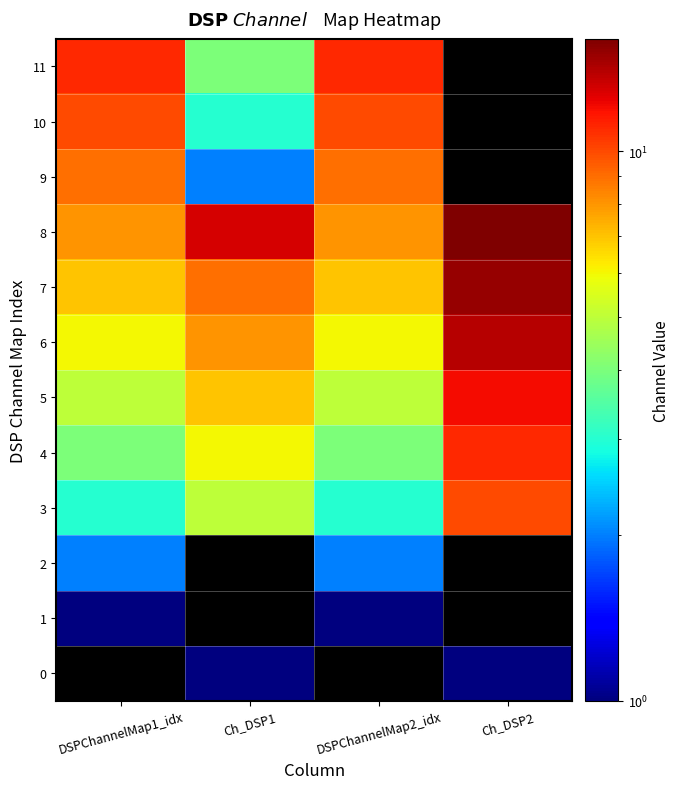

What is the lowest value of the 6 series?

6.0